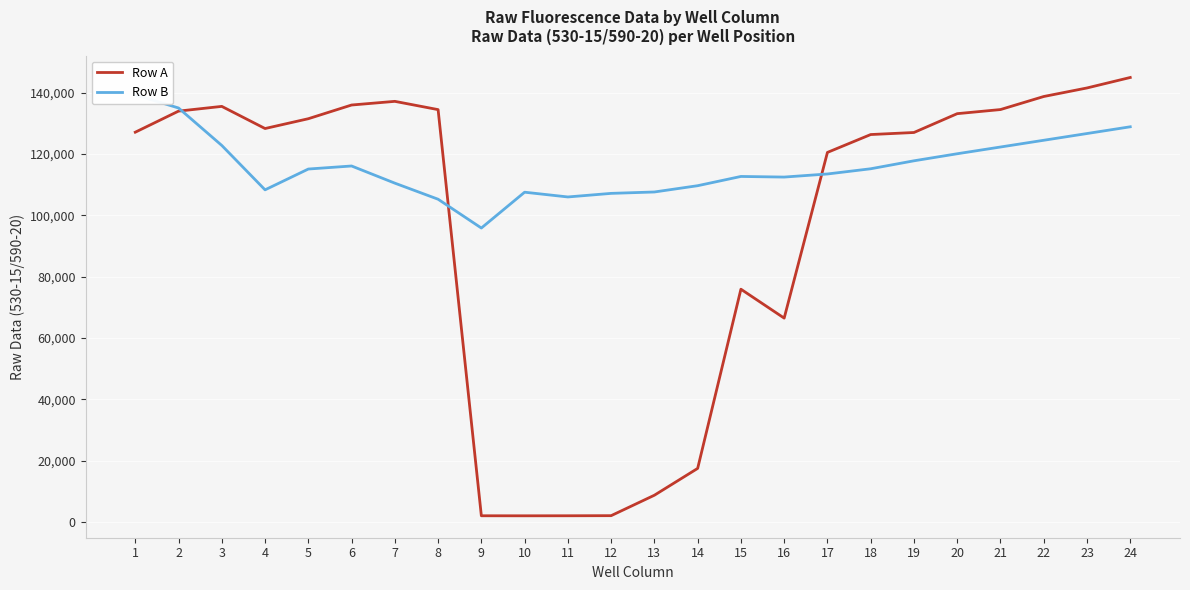

Reading right to left, transcribe all the data shown in this chart.

Row A: 144989	141569	138780	134521	133181	127037	126368	120535	66465	75902	17426	8676	2004	1972	1959	1971	134502	137199	136003	131533	128332	135557	134013	127132
Row B: 128900	126700	124500	122300	120100	117800	115200	113500	112492	112692	109674	107626	107171	106002	107554	95862	105261	110507	116108	115113	108325	122809	135033	139324